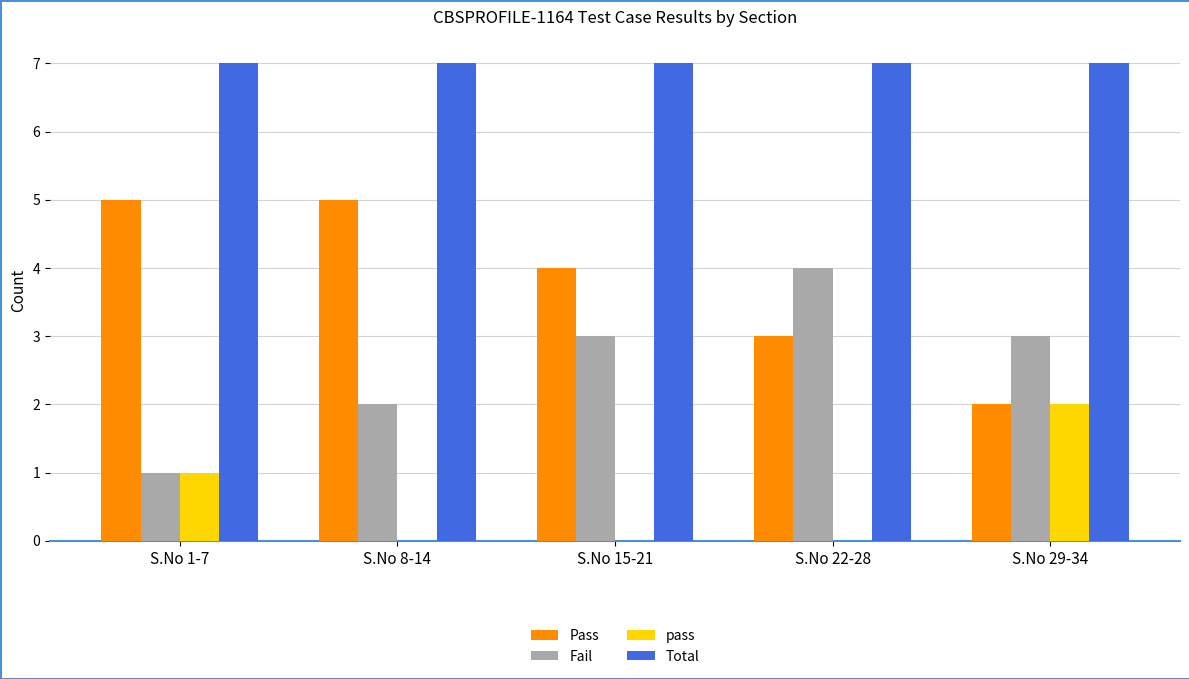

What is the greatest value displayed?

7